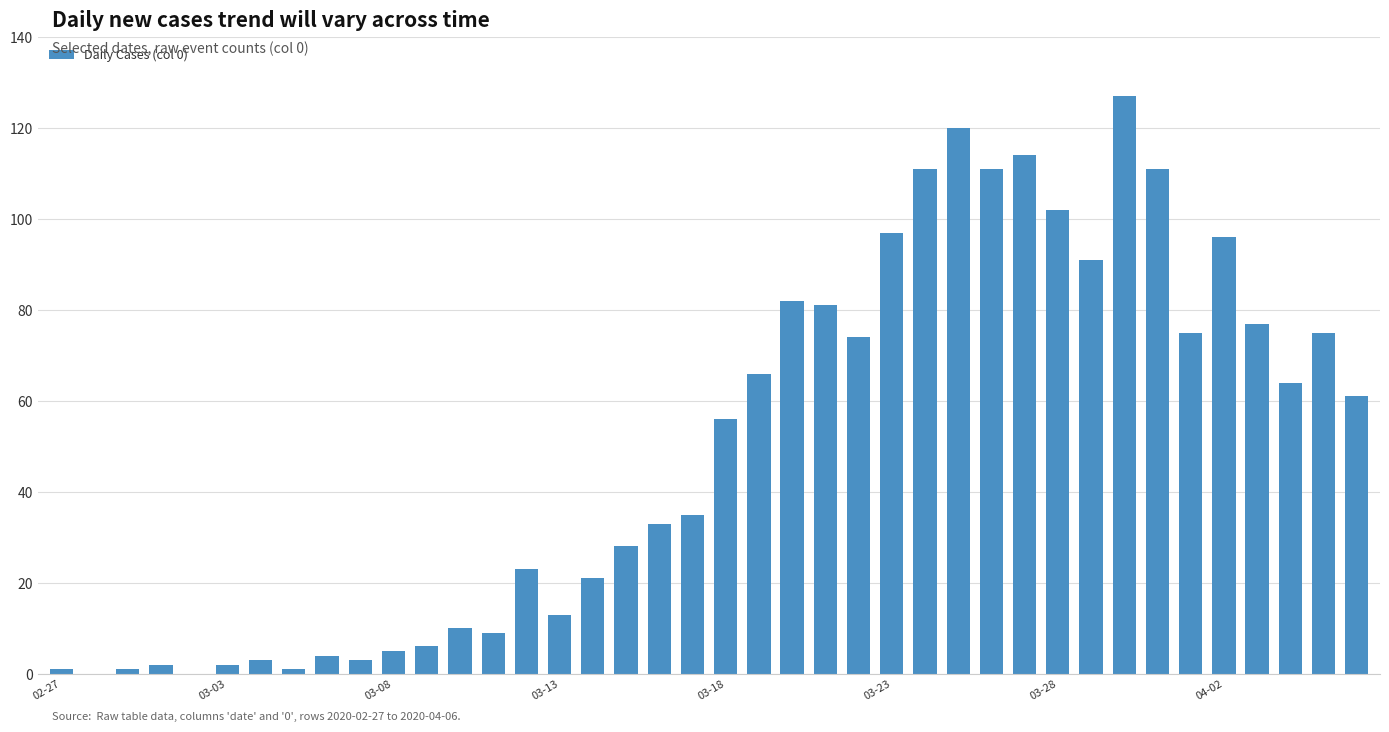

What is the greatest value displayed?

127